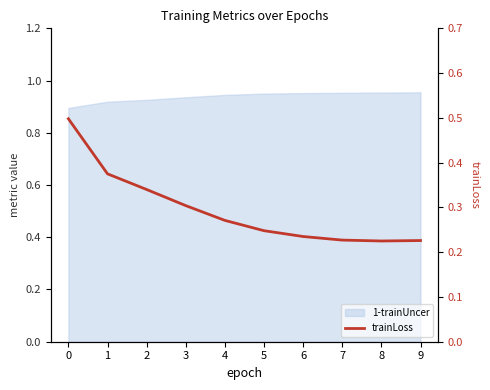

Does the chart display data point markers on the line(s)?

No